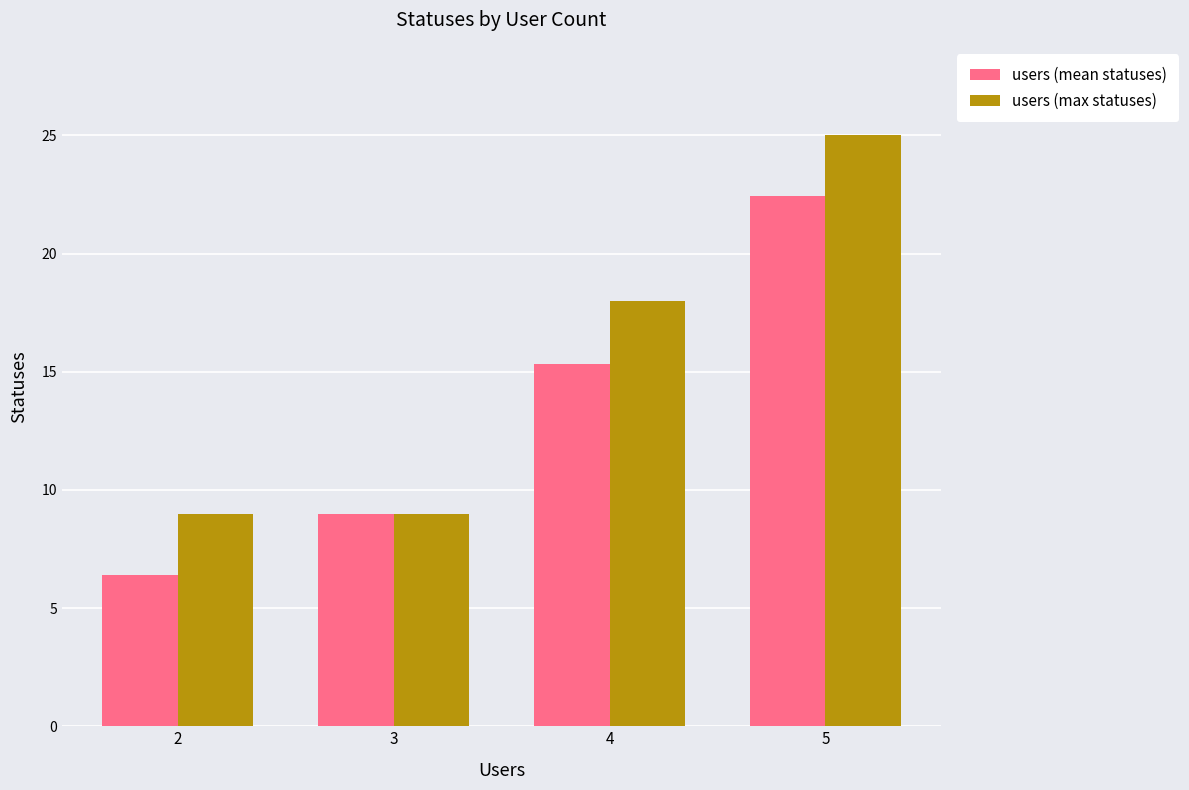

At which label is users (mean statuses) closest to 14?

4